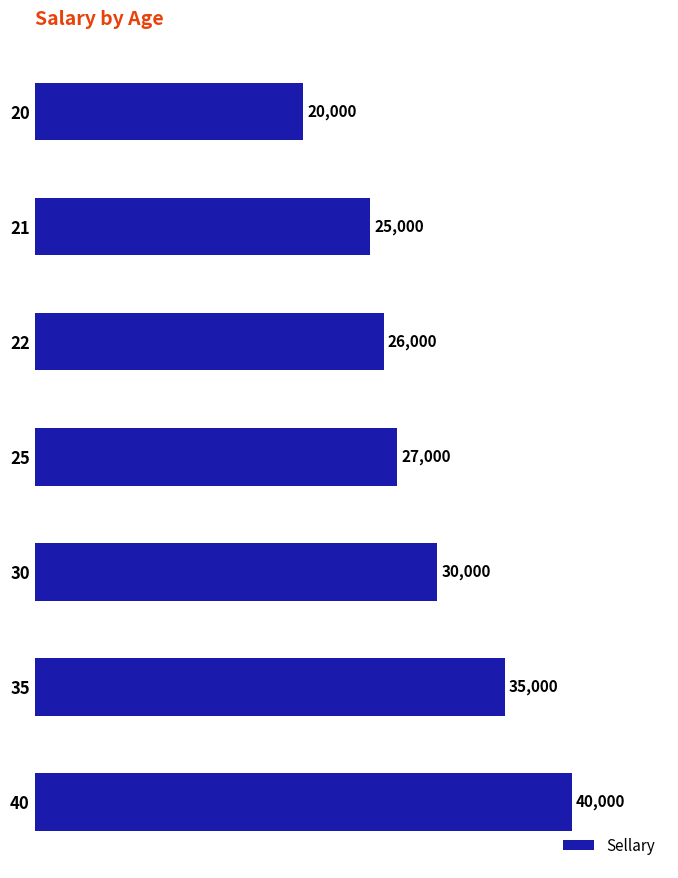

What is the sum of the values at 21 and 30?

55000